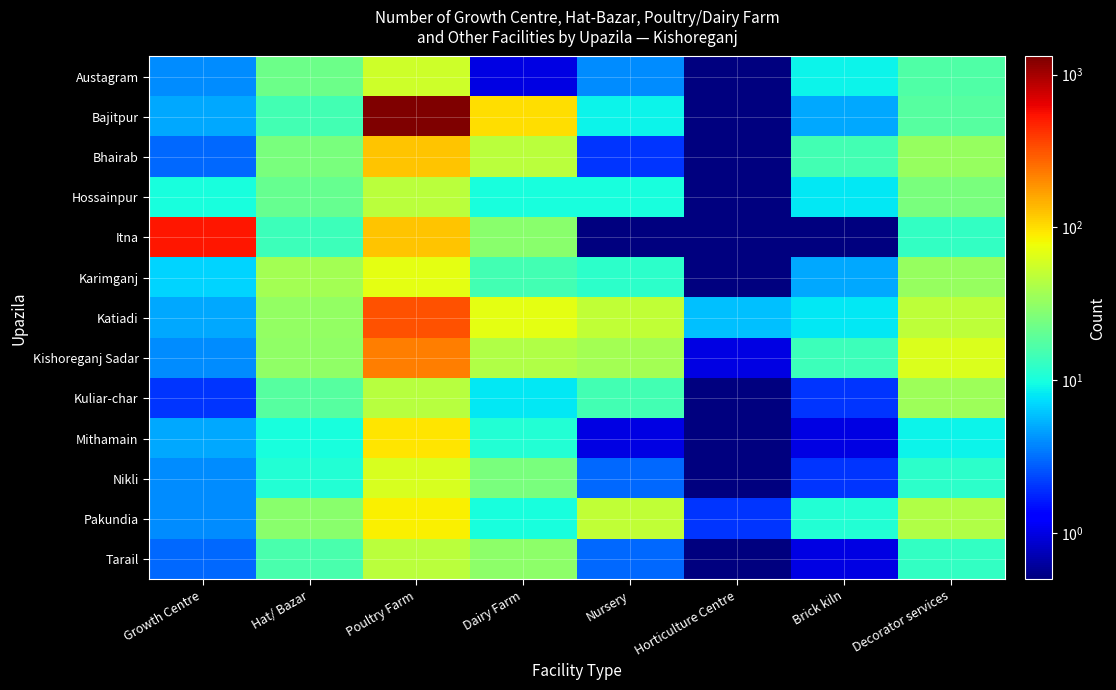

What is the difference between the highest and lowest values at Hat/ Bazar?

28.0